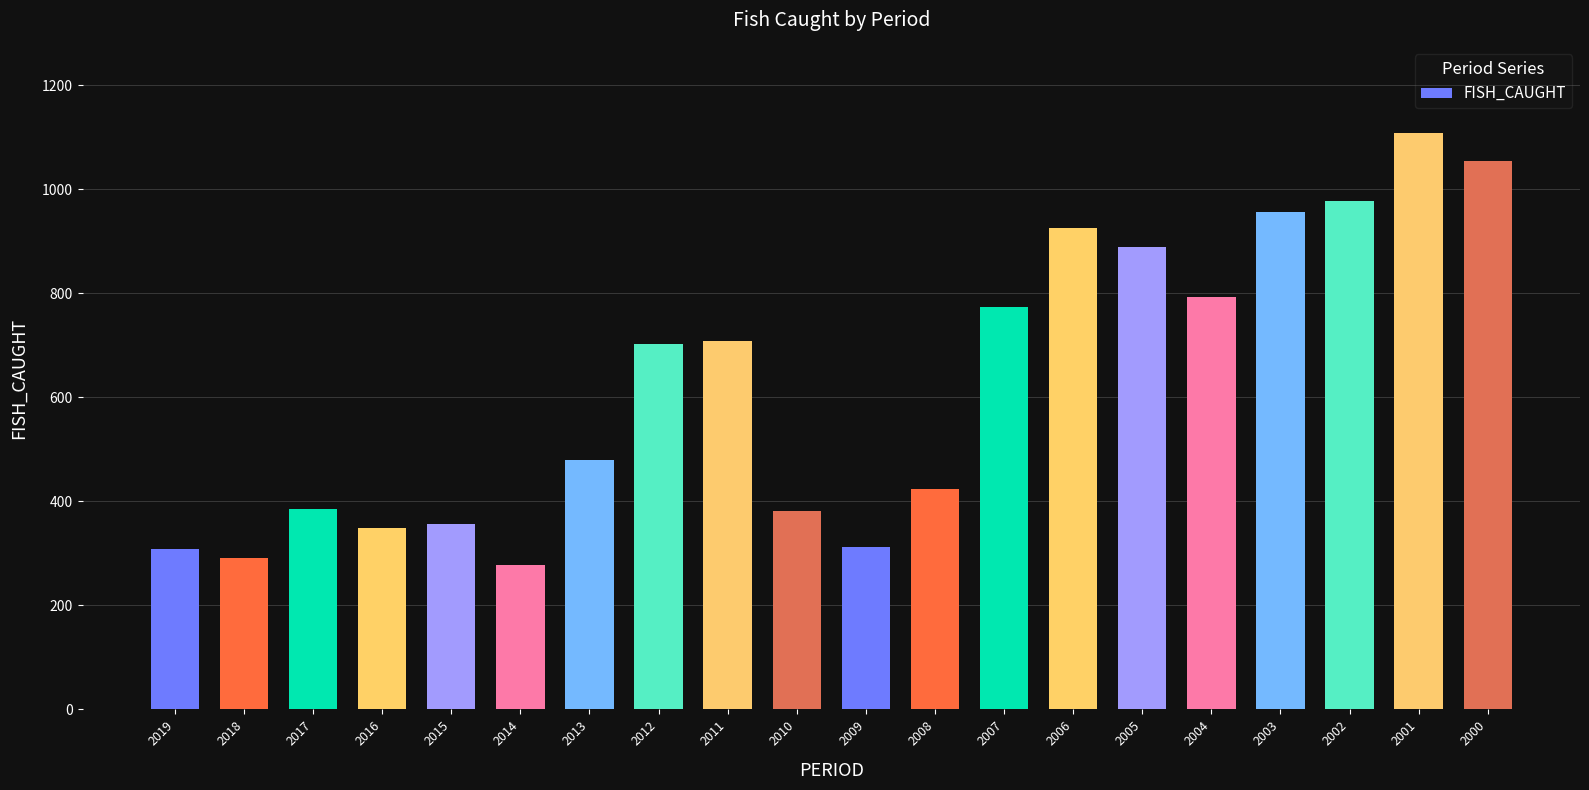

What is the sum of all values?

12451